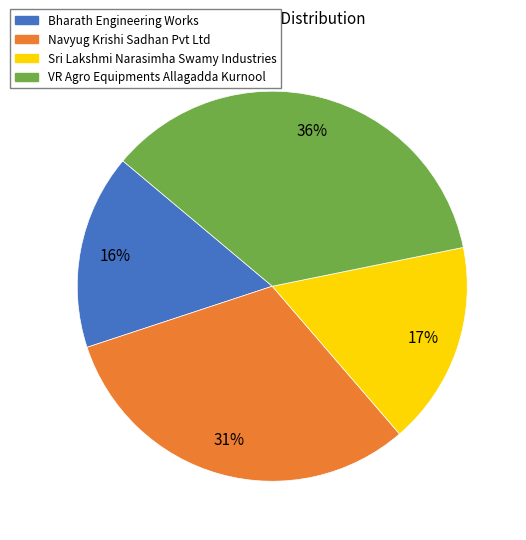

Which slice is the smallest?

Bharath Engineering Works